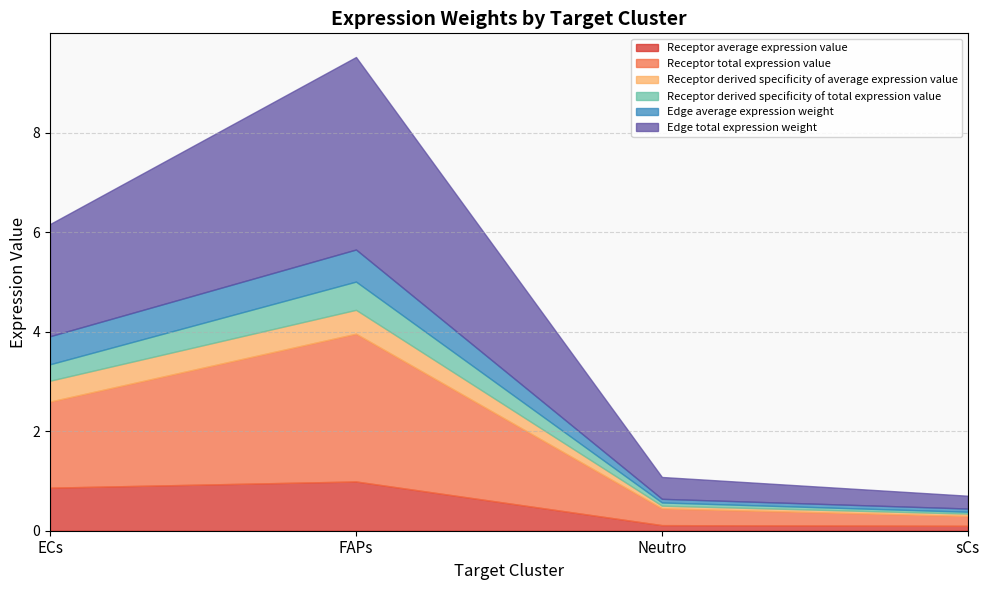

At which label is Edge total expression weight closest to 2?

ECs